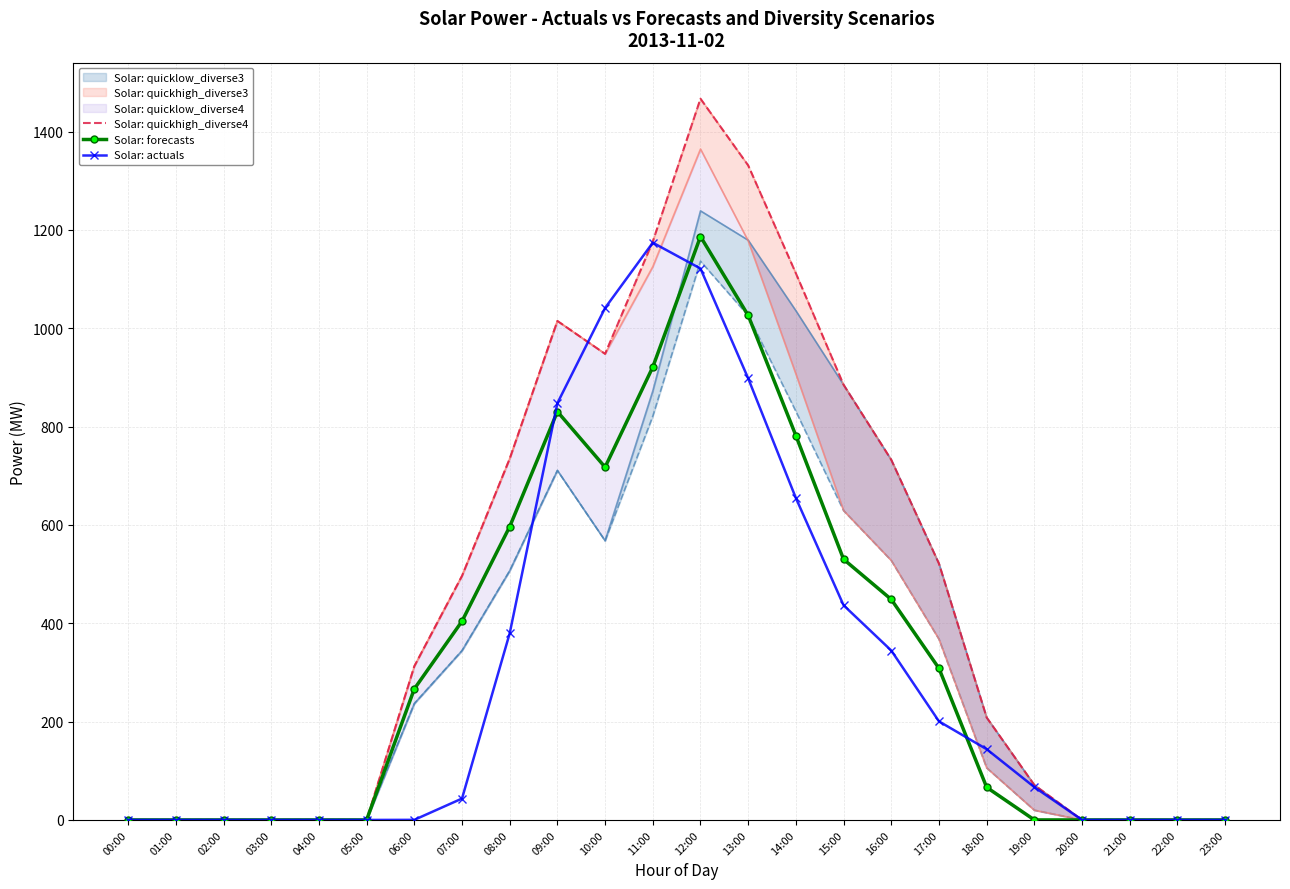

What is the label of the 11th point from the left?

10:00